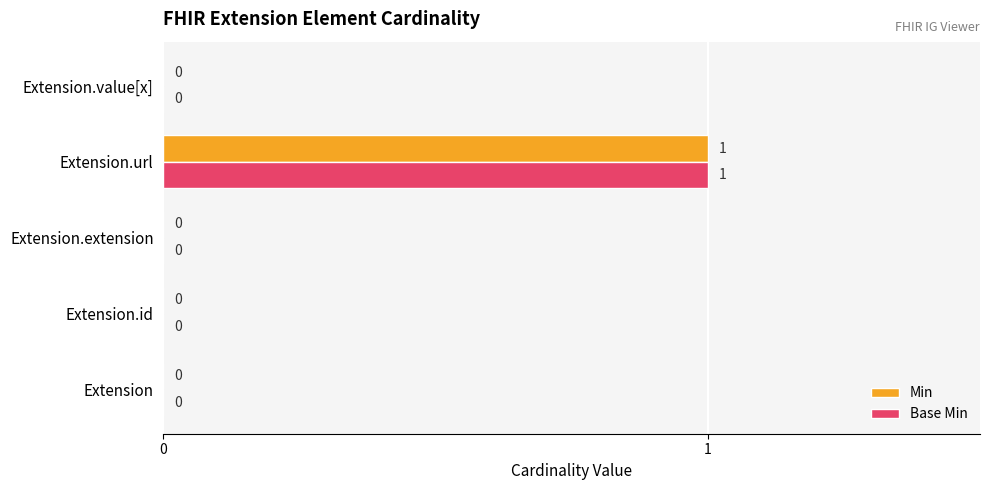

The value of Base Min at Extension is 0. True or false?

True